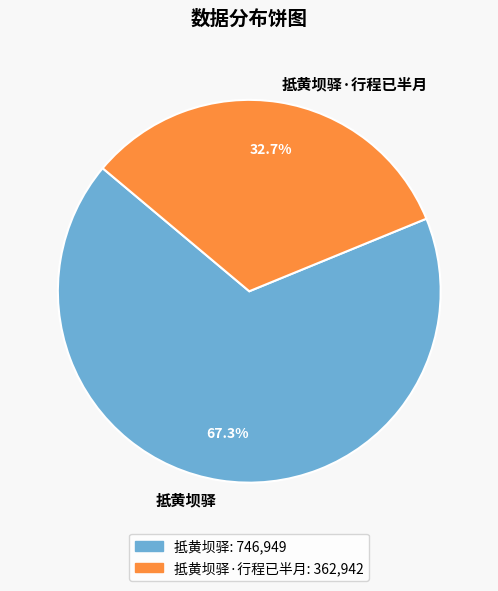

Approximately how many times larger is the value at 抵黄坝驿 compared to 抵黄坝驿·行程已半月?

2.1